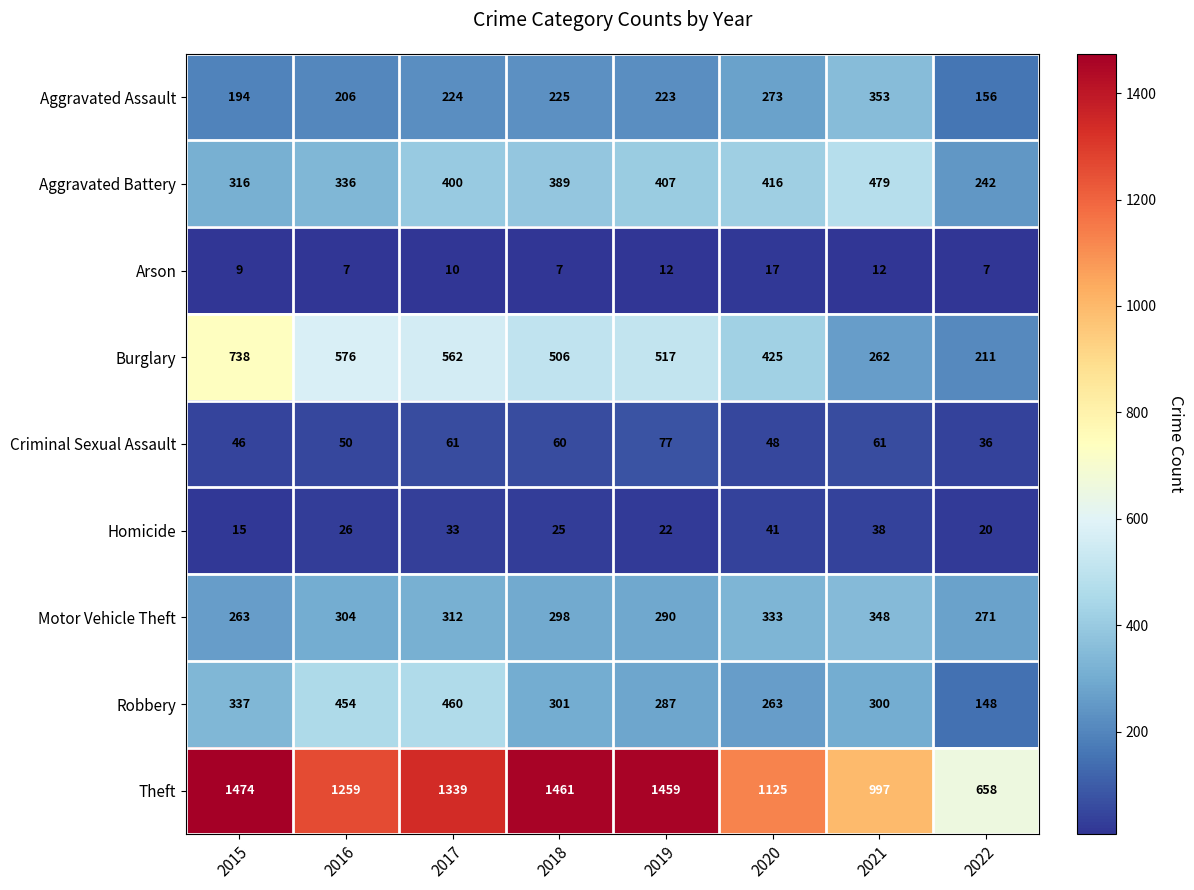

What is the smallest value displayed?

7